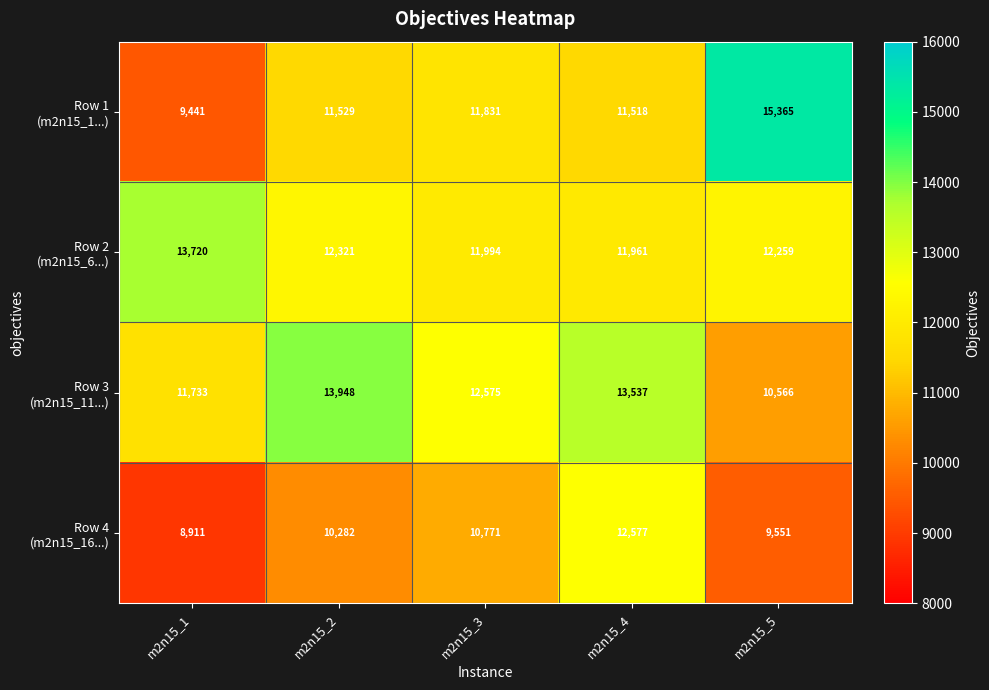

What is the spread (max minus min) of values at m2n15_3?

1804